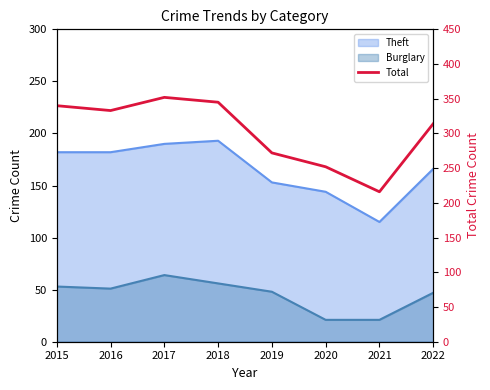

How many data points are above 333?

3